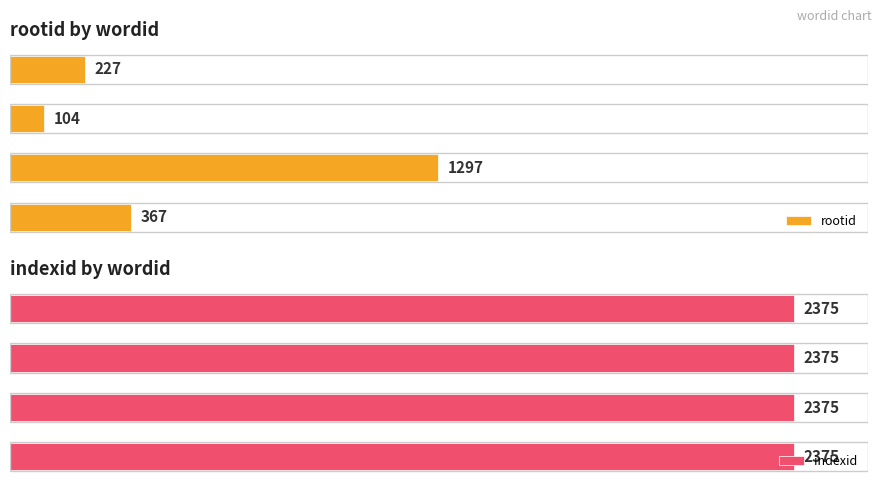

Count the number of data series in this chart.

2